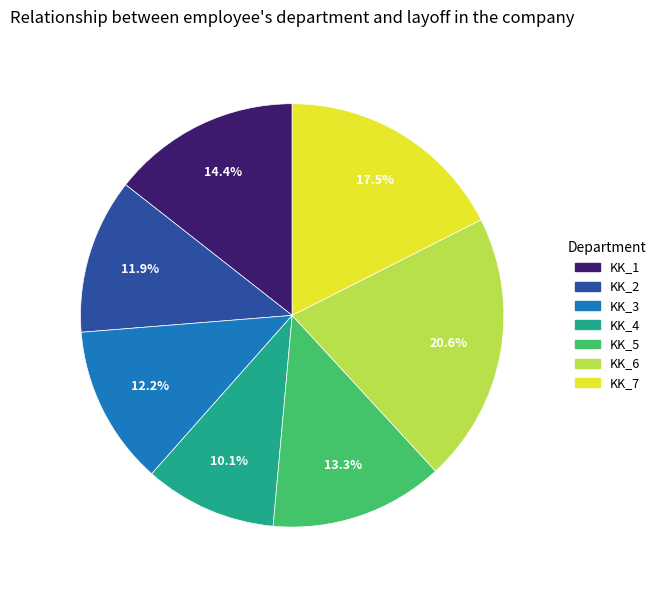

Combined, do KK_2 and KK_7 account for over 50%?

No